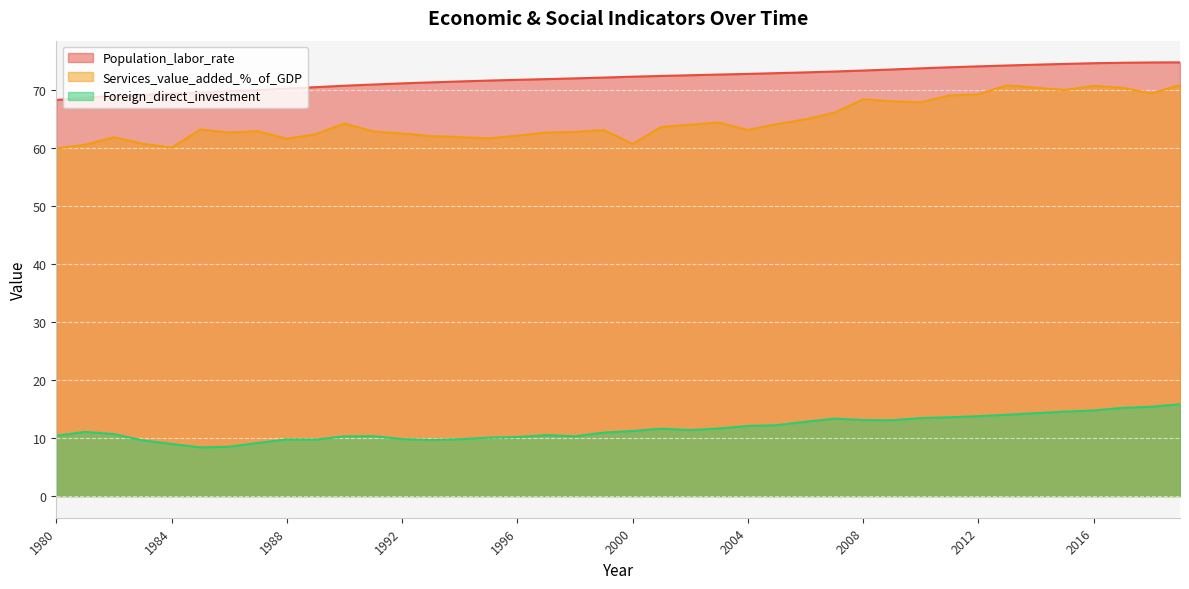

Which series changed the most between 1994 and 2012?

Services_value_added_%_of_GDP